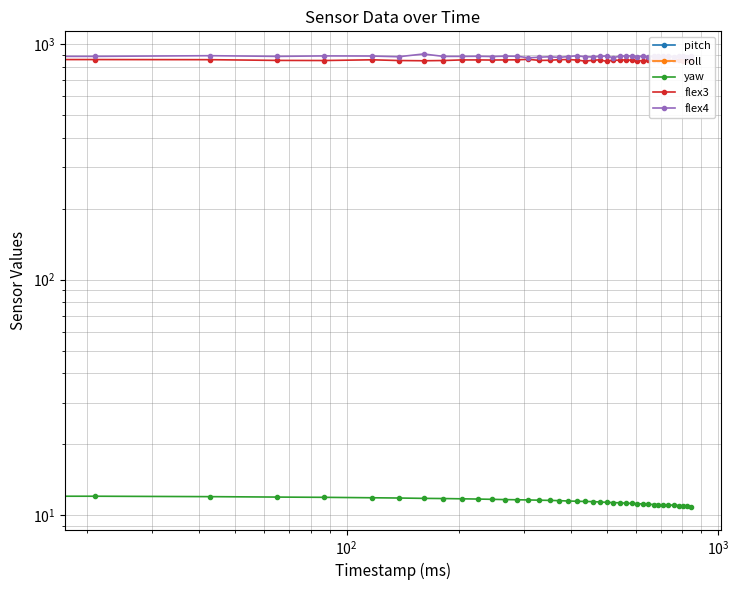

True or false: pitch and roll cross at least once.

False